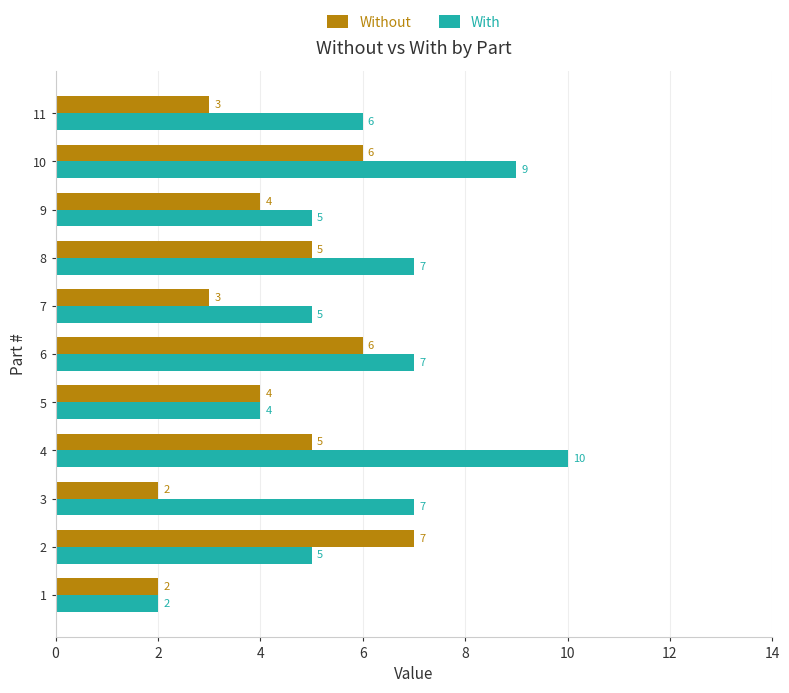

List the series in order of their overall mean, highest first.

With, Without